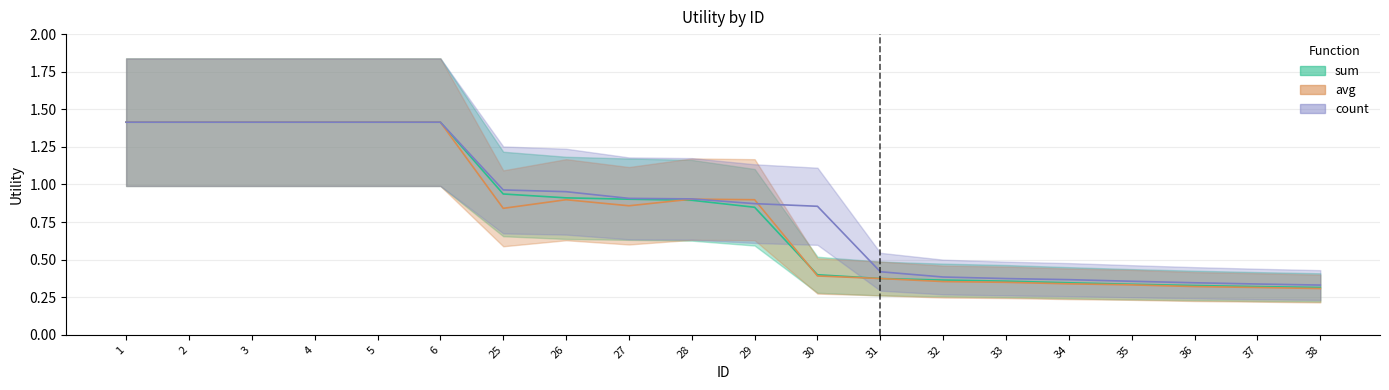

At 34, list the series in order from smallest to largest.

avg, sum, count